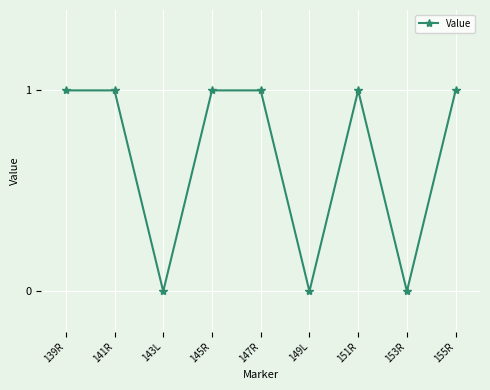

How many data points does each series have?

9